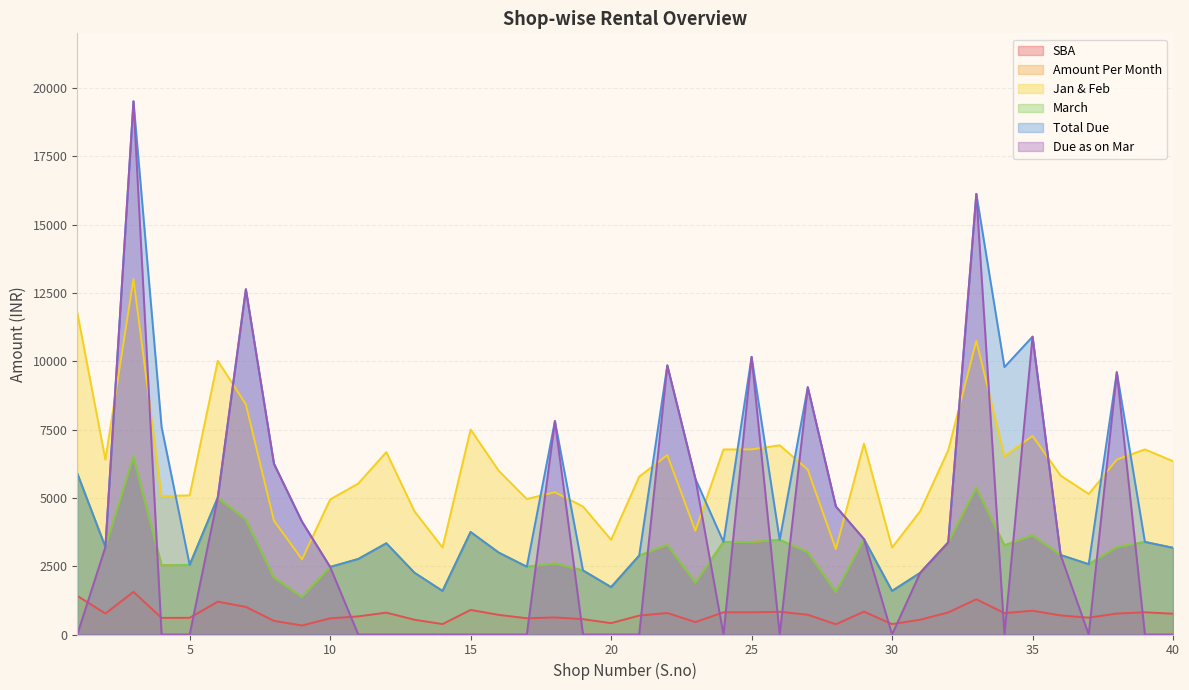

Which series changed the most between 1 and 23?

Jan & Feb